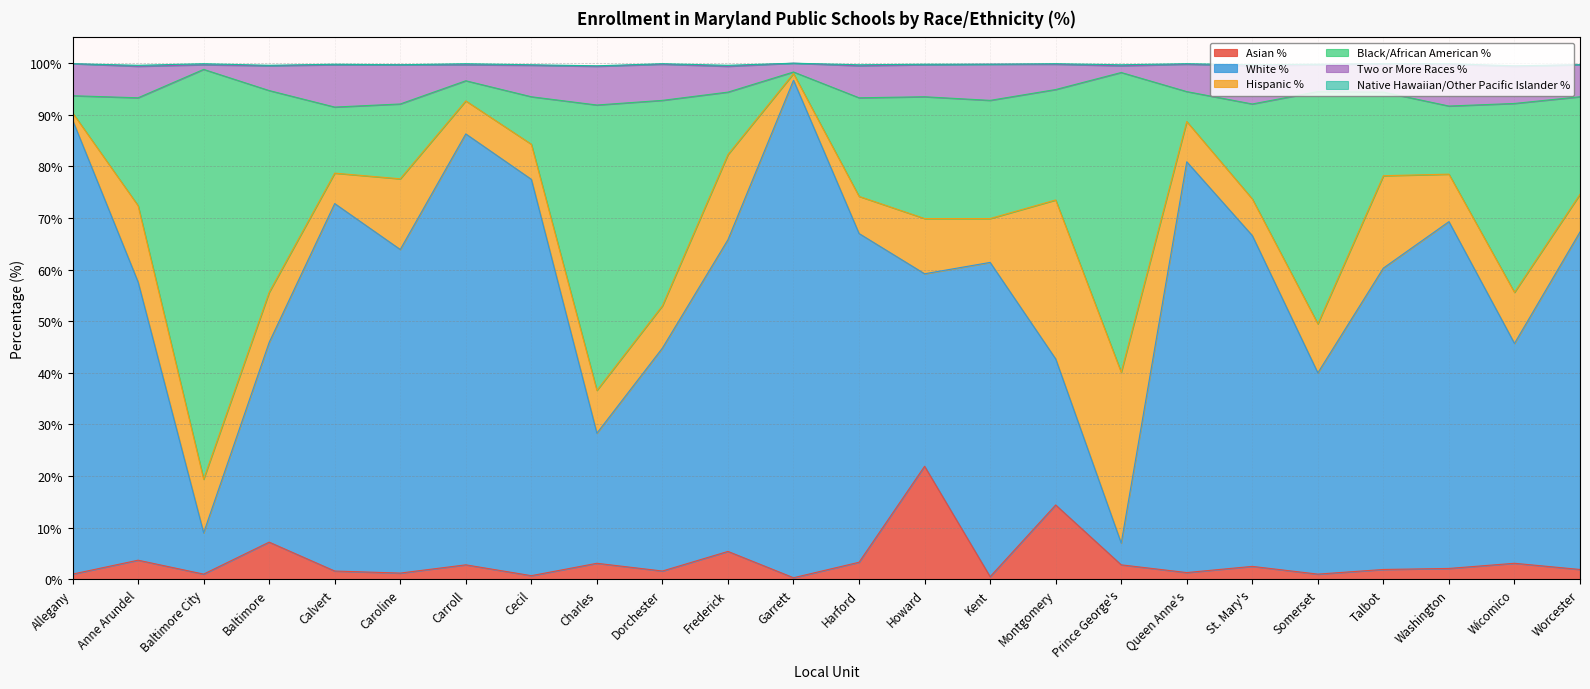

At which label does Asian % reach its peak?

Howard